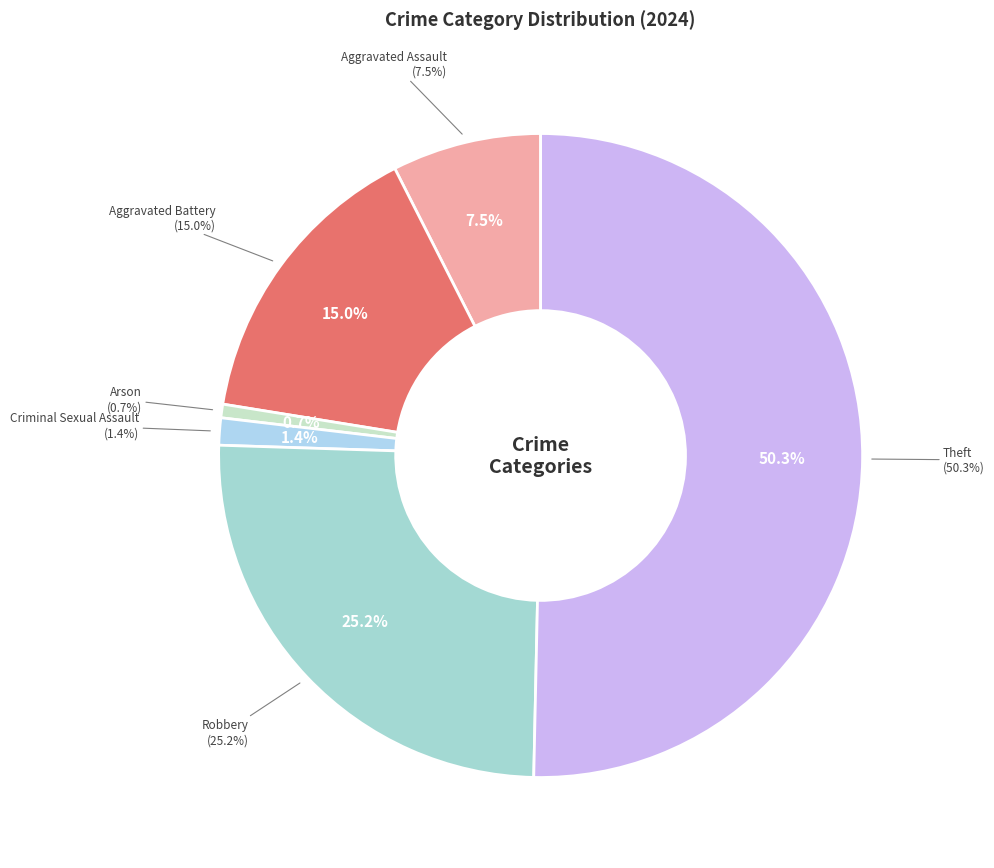

What portion of the pie excludes Aggravated Battery?

85.0%